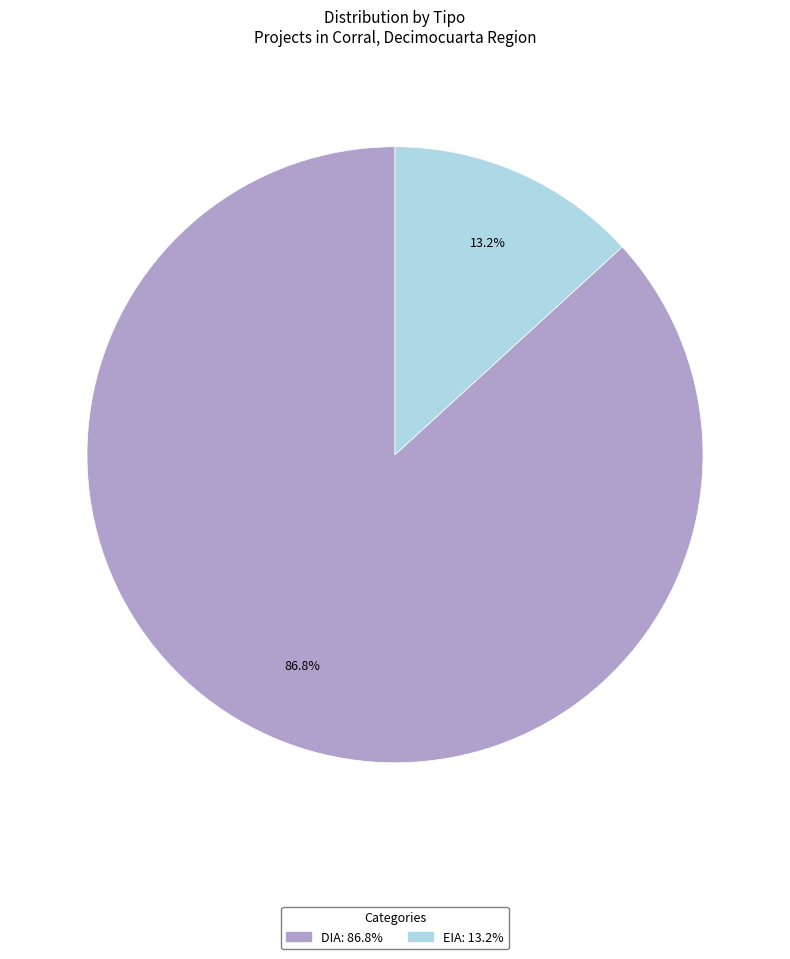

Rank the categories by value from lowest to highest.

EIA, DIA